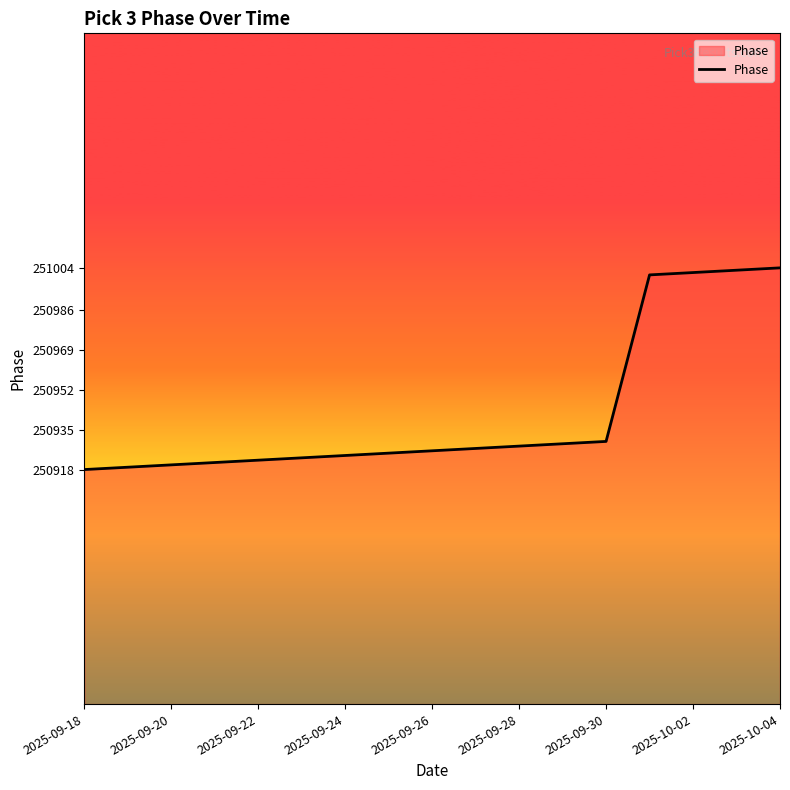

What is the smallest value displayed?

250918